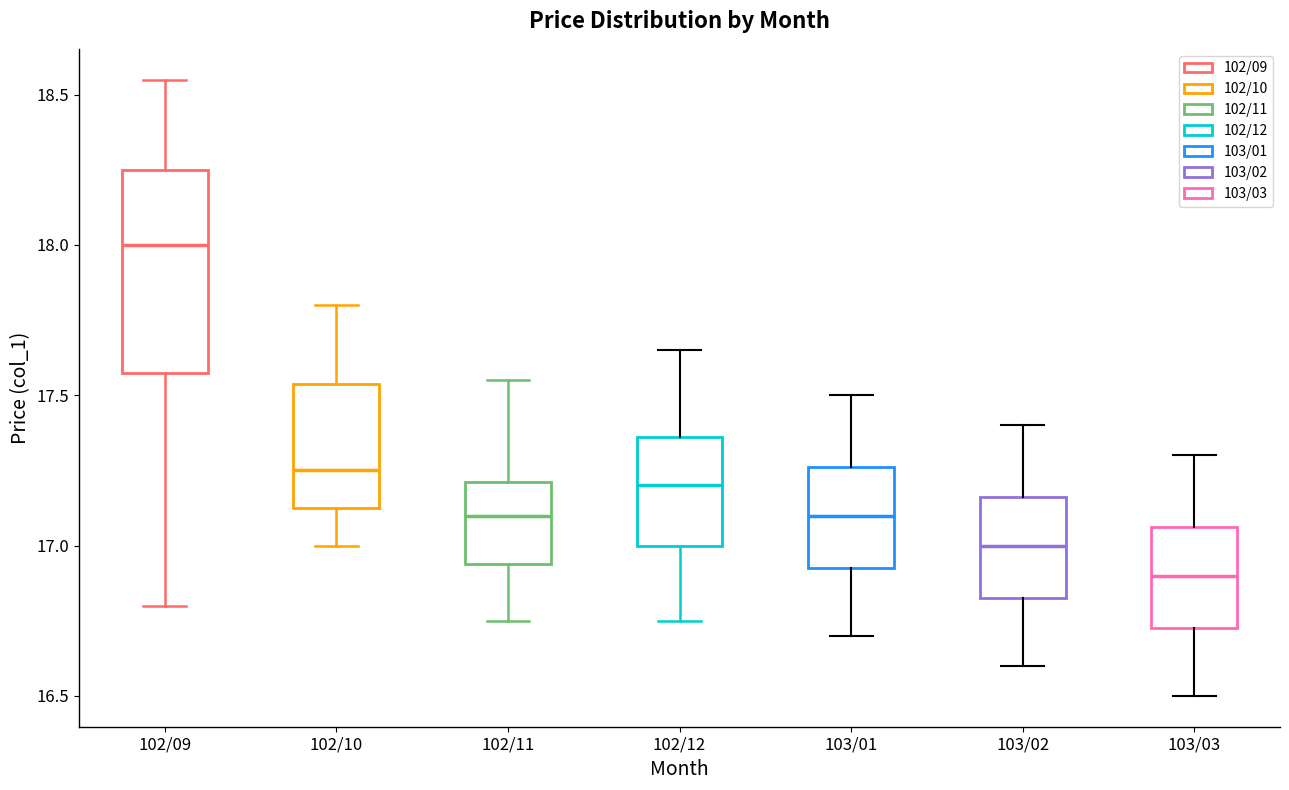

Comparing the boxes themselves (not the whiskers), which one is the tallest?

102/09